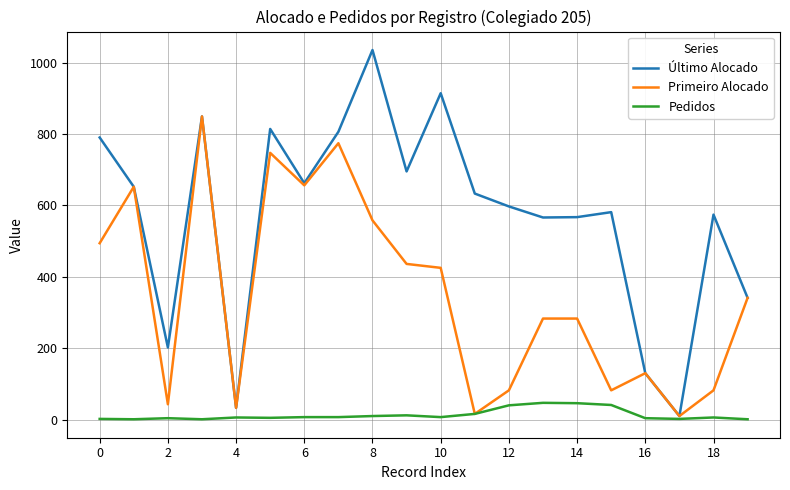

List the series in order of their peak value, lowest first.

Pedidos, Primeiro Alocado, Último Alocado